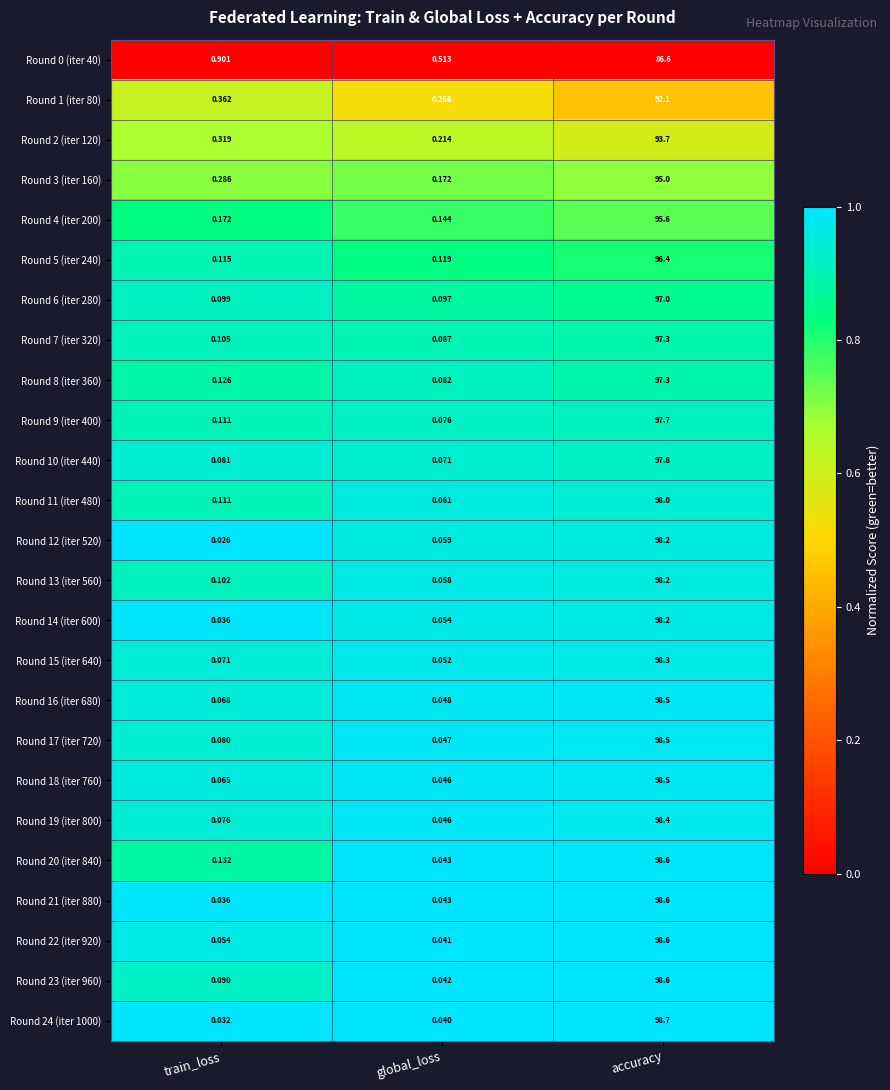

At which category does the chart reach its peak across all series?

accuracy